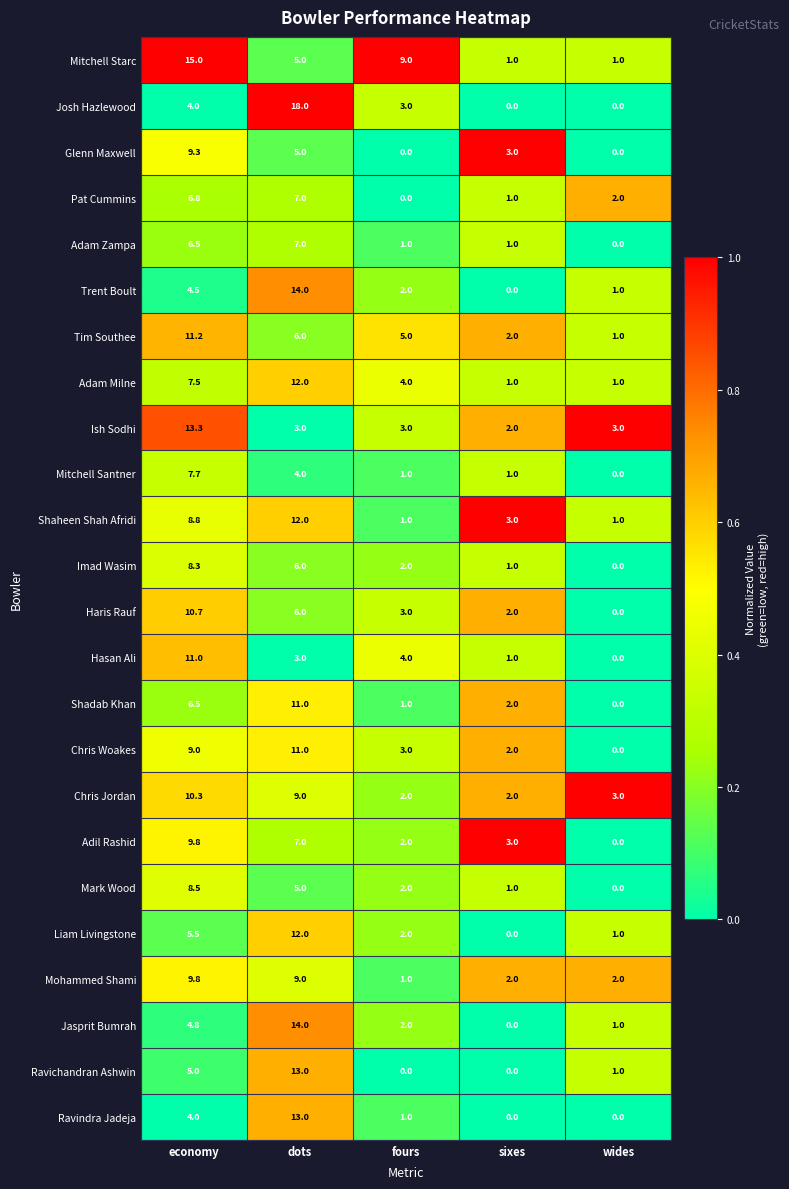

Which category has the lowest value in the Tim Southee series?

wides